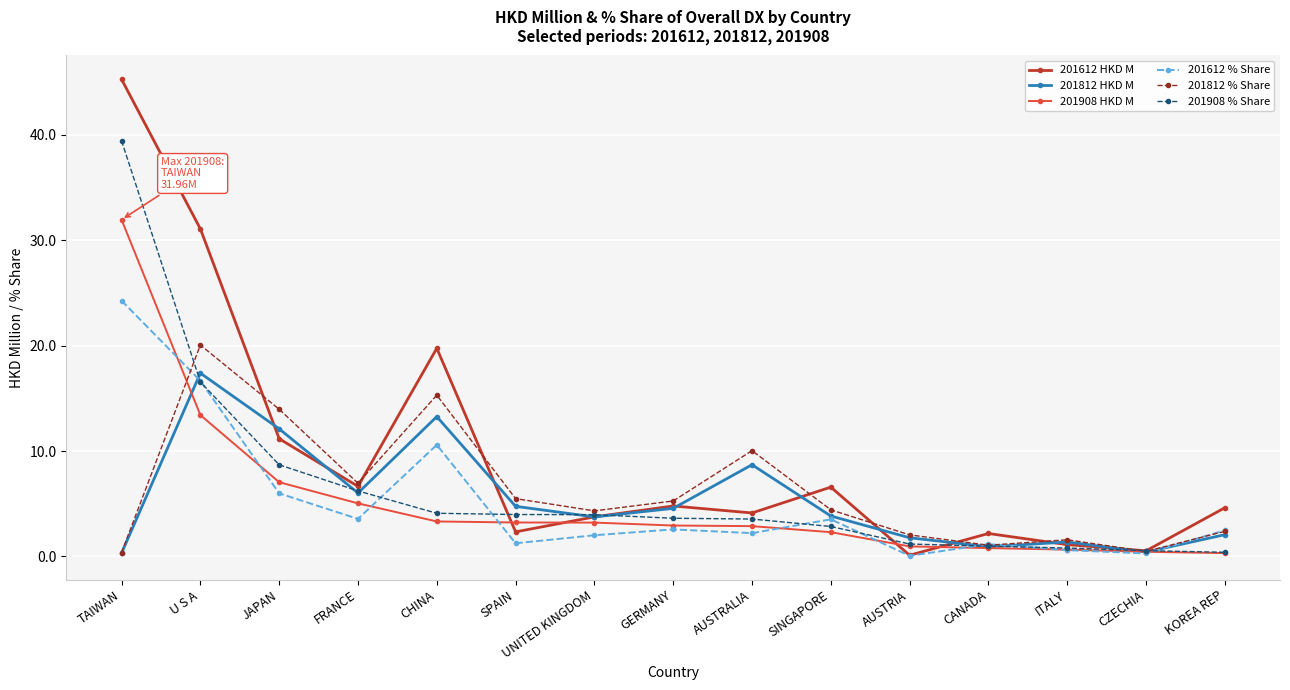

Where is the first local maximum for 201612 HKD M?

CHINA